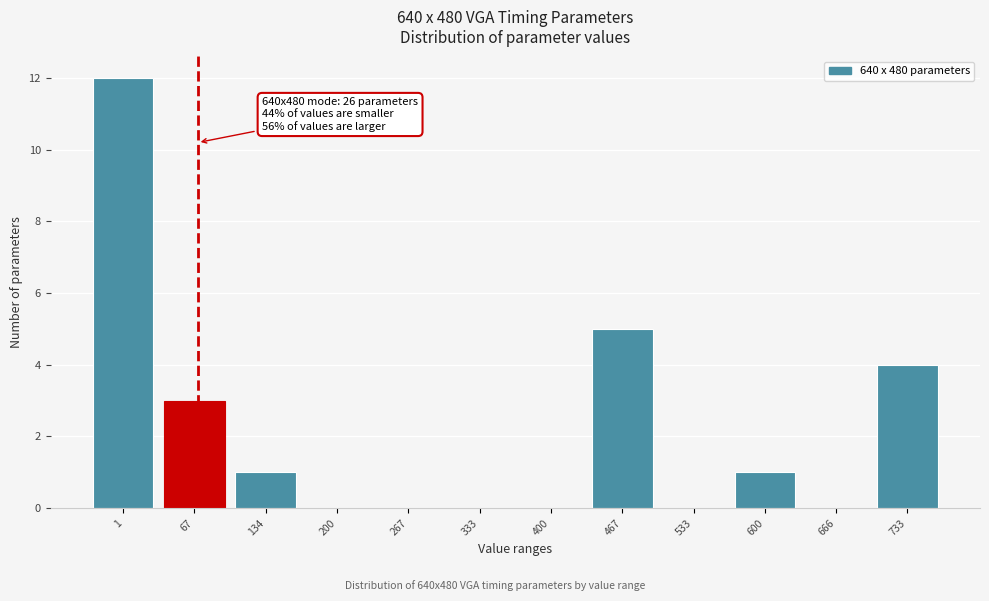

At which label is the value closest to 6?

467